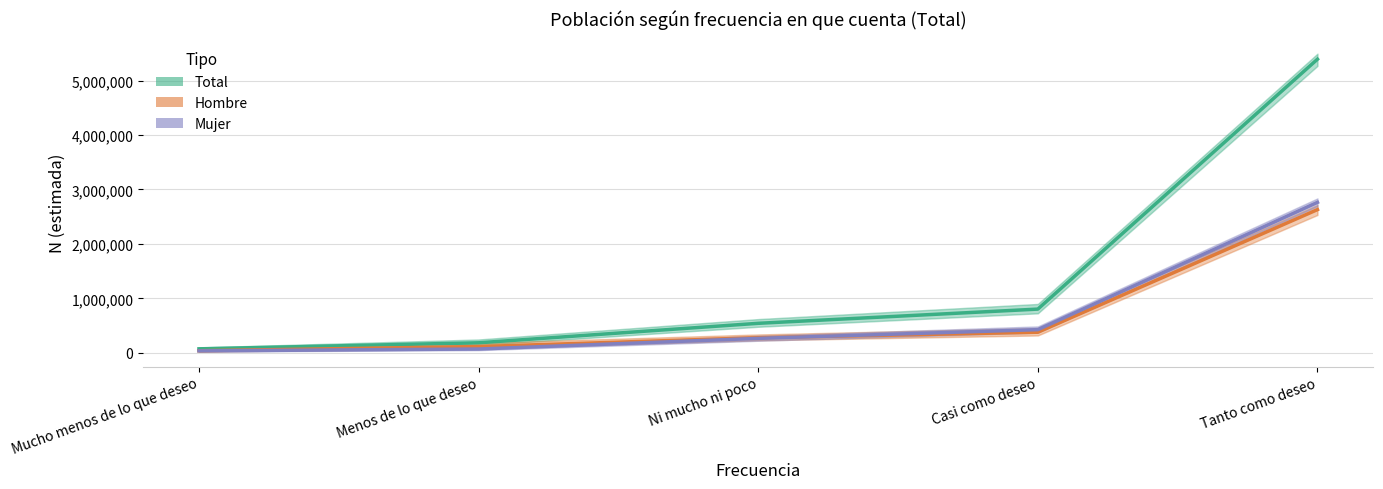

Which category has the lowest value across all series?

Mucho menos de lo que deseo